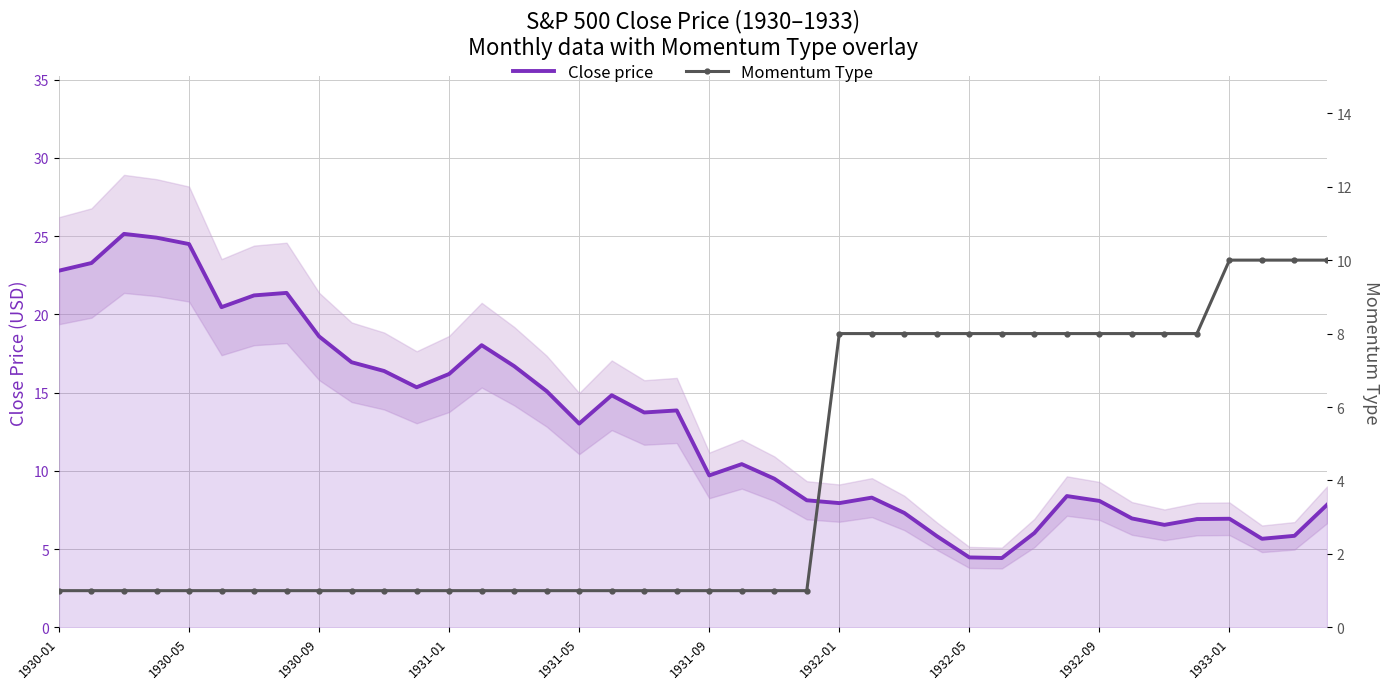

What position from the left is 30?

31